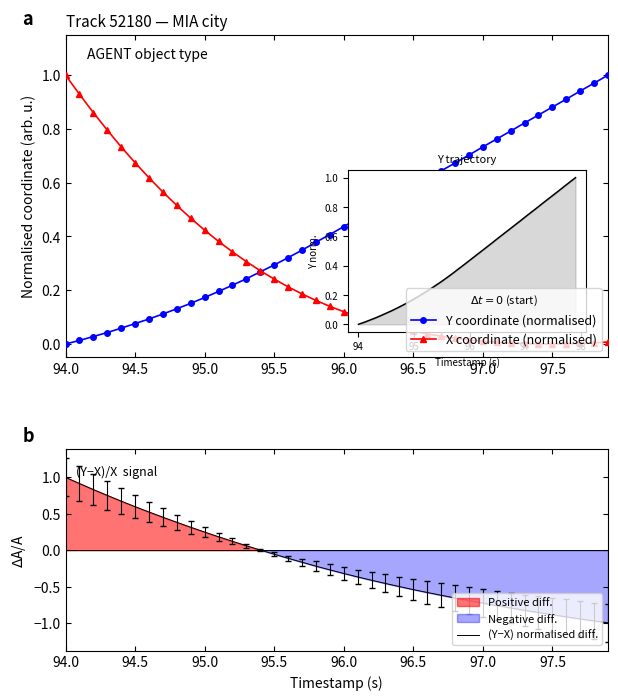

At which category is the sum across all series the highest?

94.0